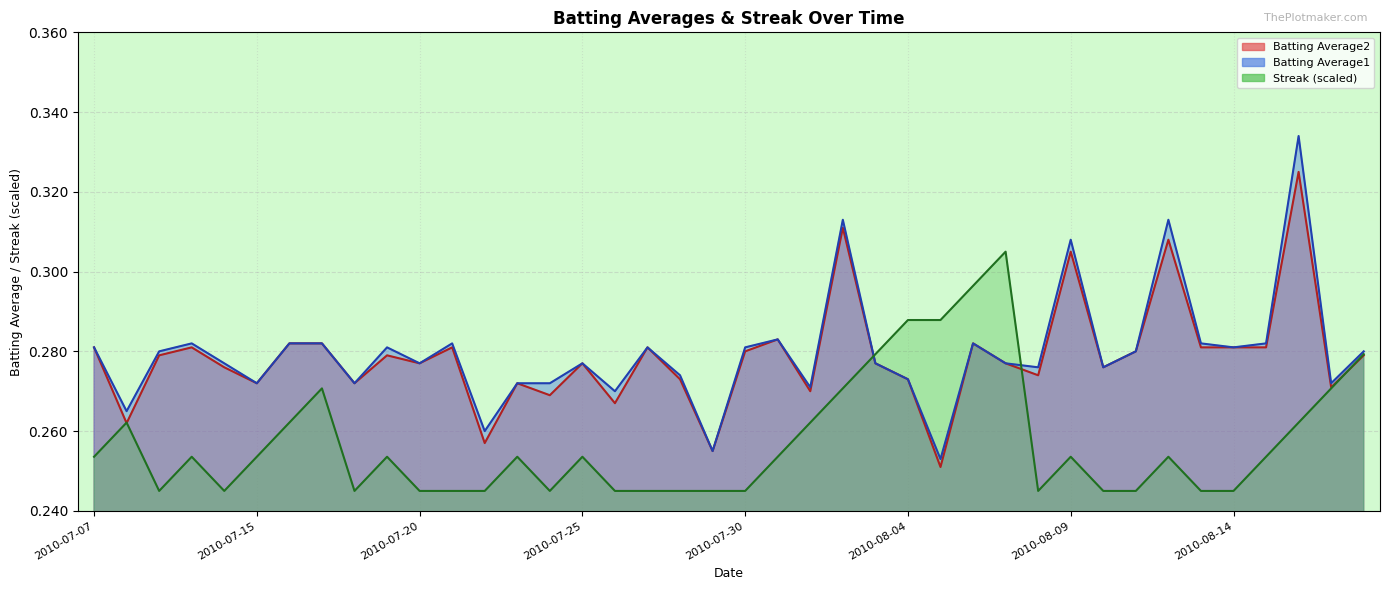

In Streak, how many points are lower than both neighbors (excluding endpoints)?

5